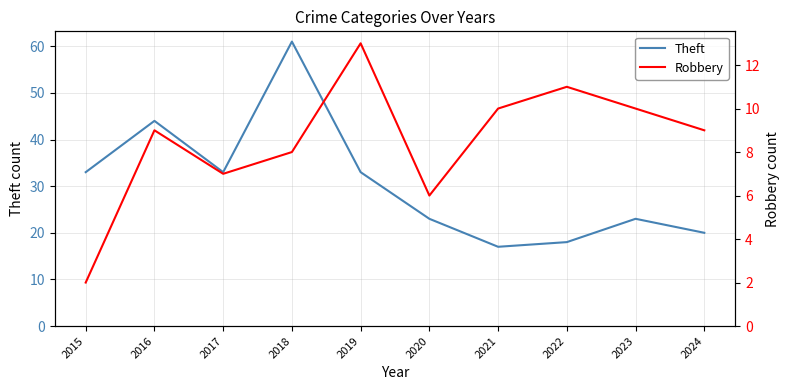

Which series has the largest range (max minus min)?

Theft